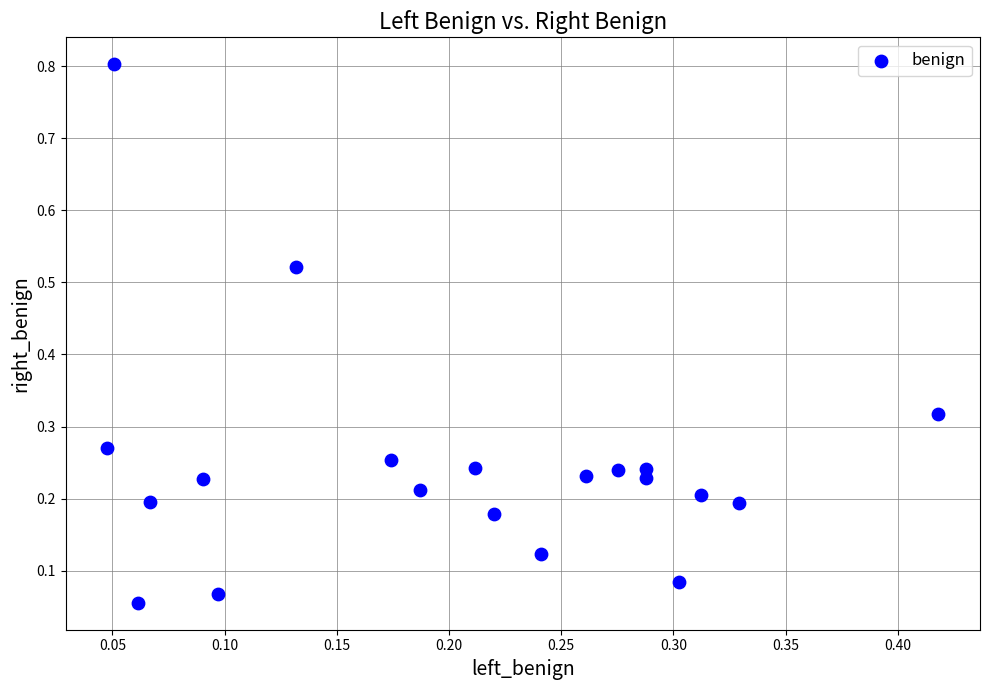

What is the range of Y values (max minus min)?

0.7